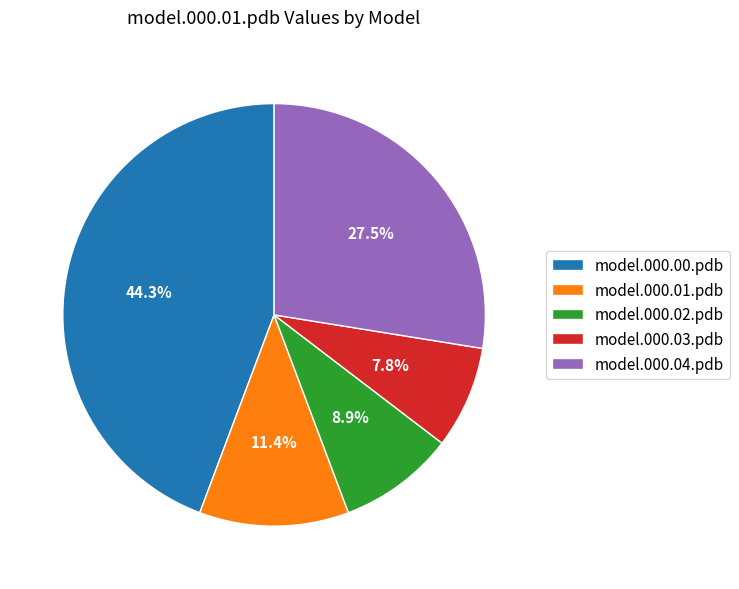

How much of the chart is everything except model.000.03.pdb?

92.2%